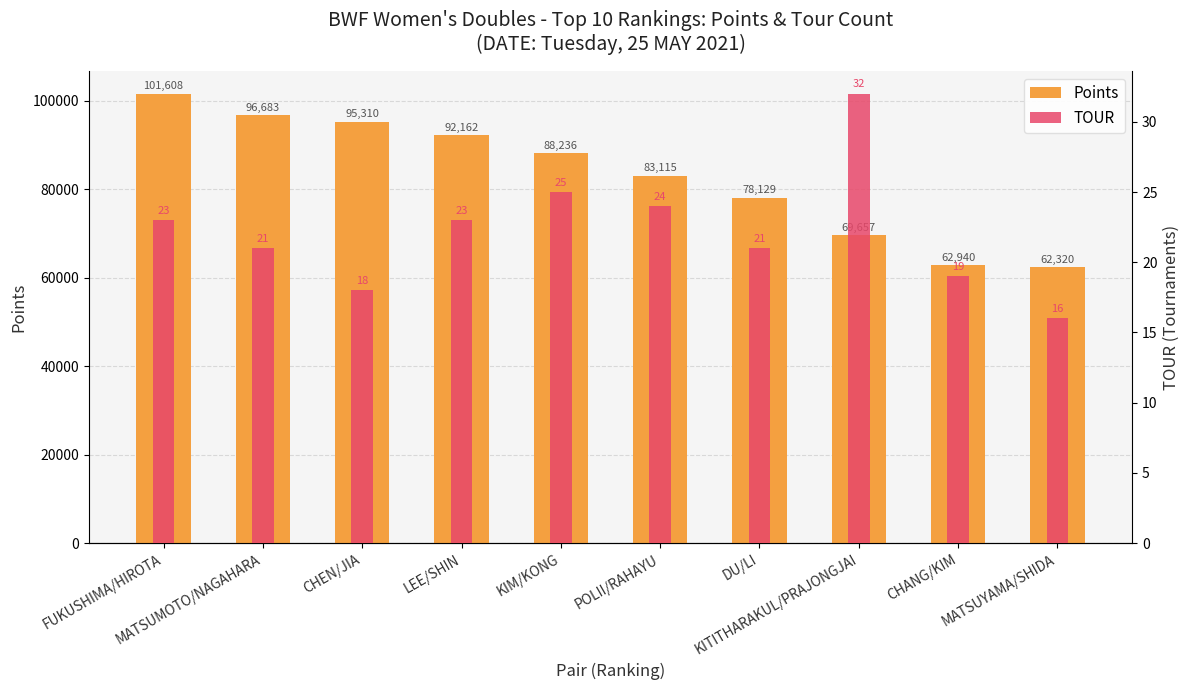

Rank the series at MATSUYAMA/SHIDA from lowest to highest value.

TOUR, Points